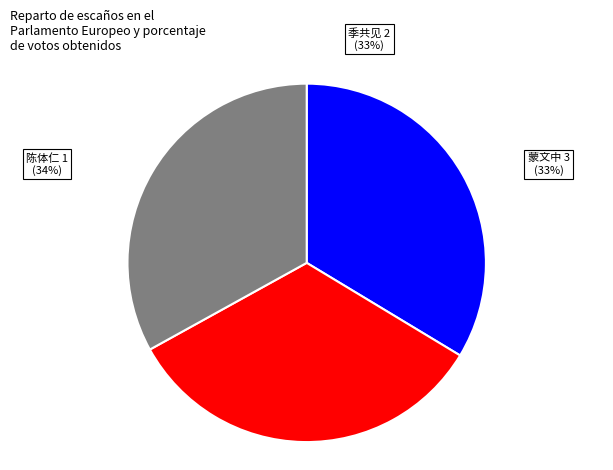

Is there a majority slice in this chart?

No